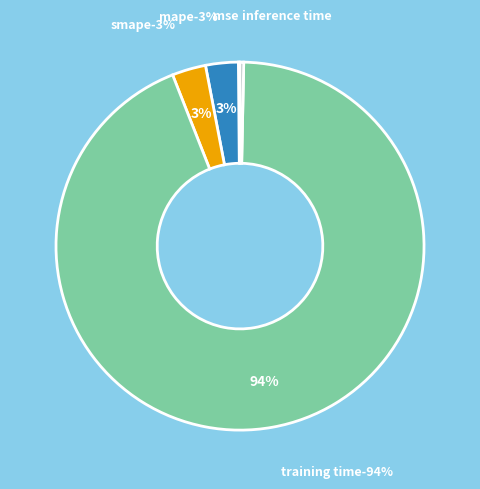

How many slices are in this pie chart?

5